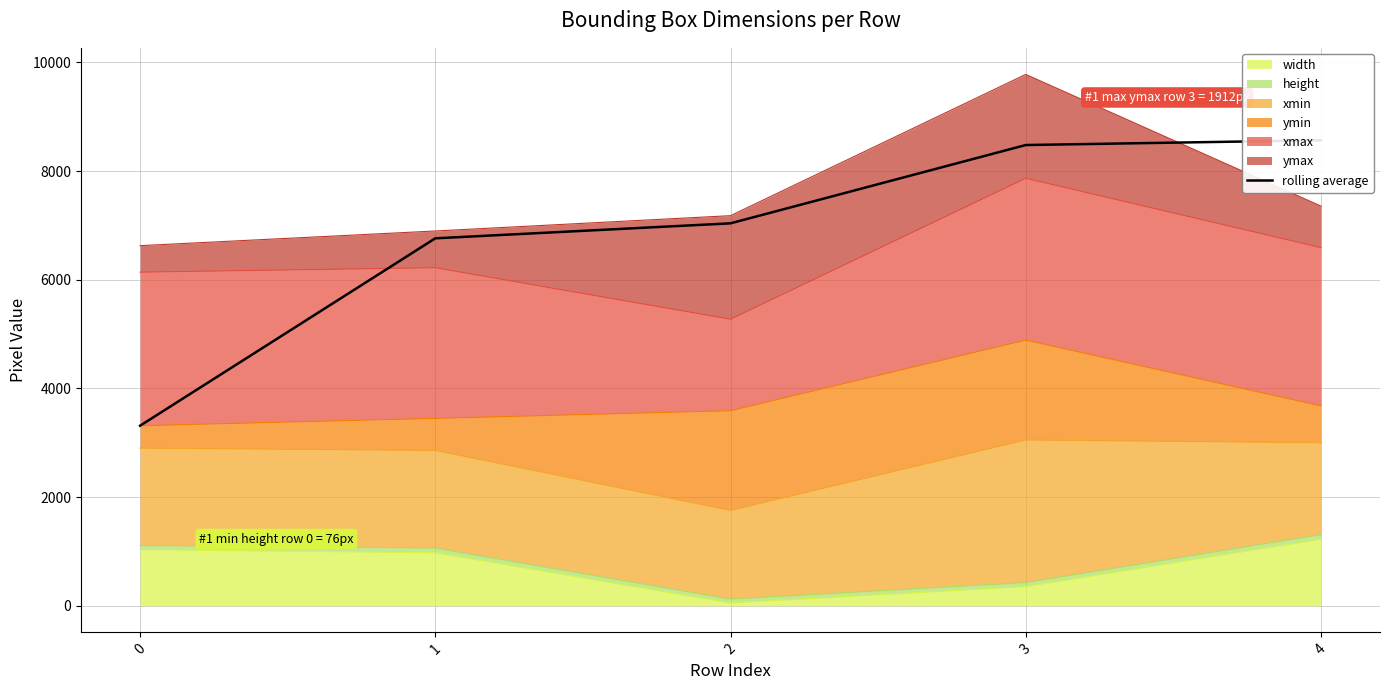

True or false: there are more than 2 points higher than both neighbors.

False